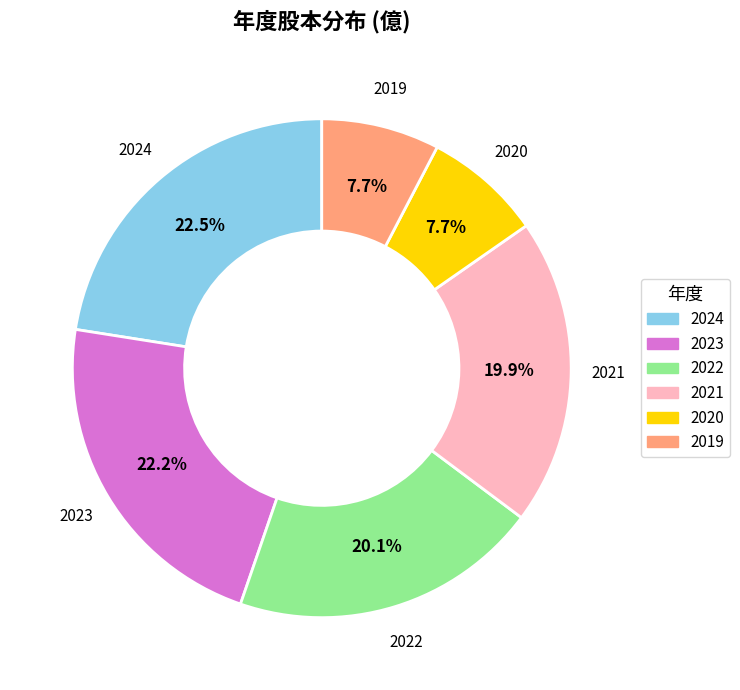

What percentage is NOT represented by 2019?

92.3%